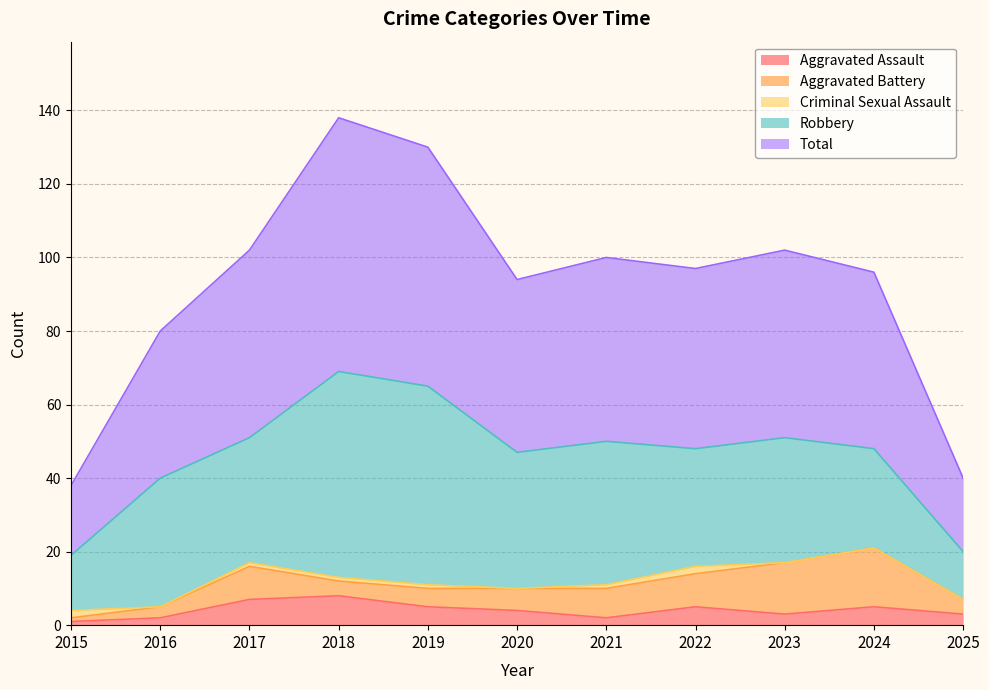

What is the sum of all Aggravated Battery values?

79